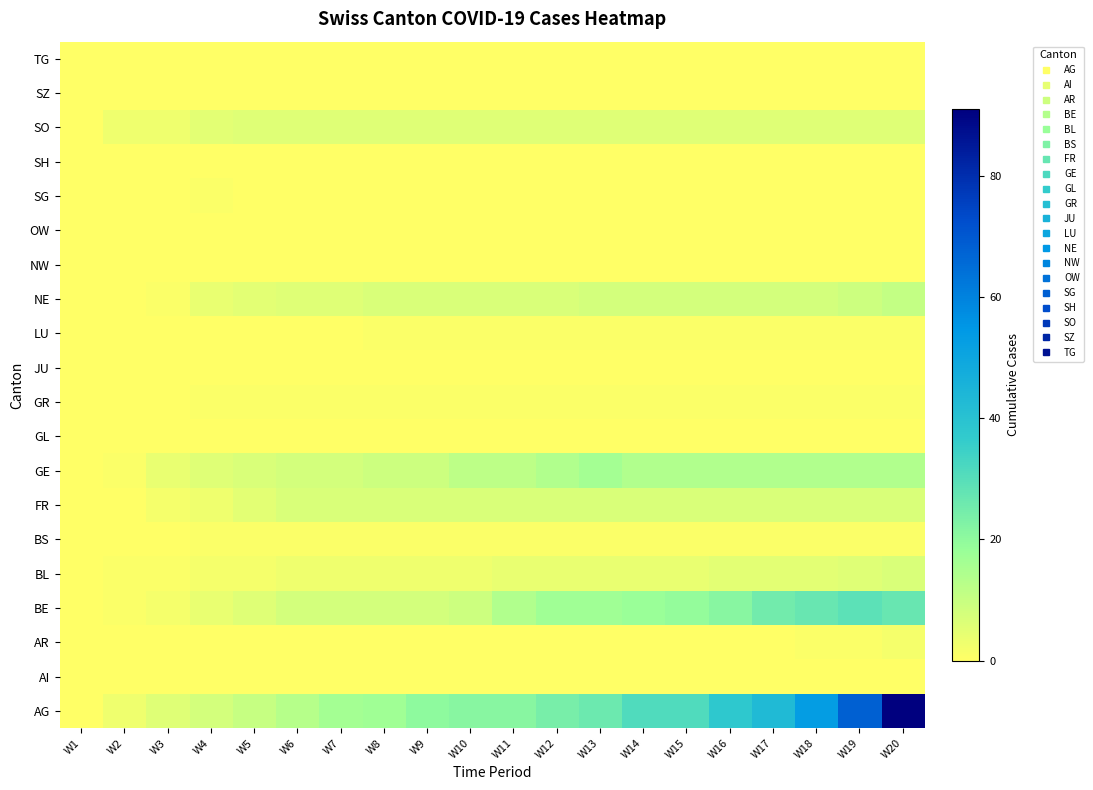

At which category is the sum across all series the highest?

W20